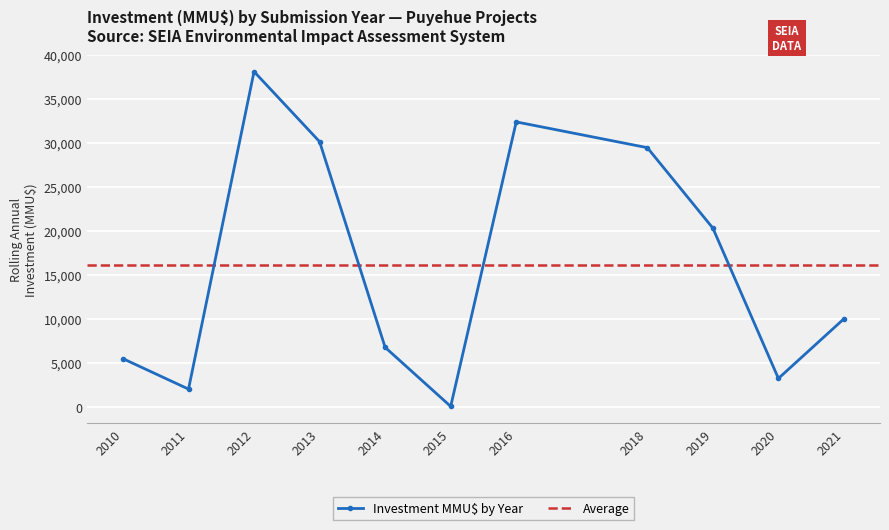

In Investment MMU$ by Year, how many points are higher than both neighbors (excluding endpoints)?

2